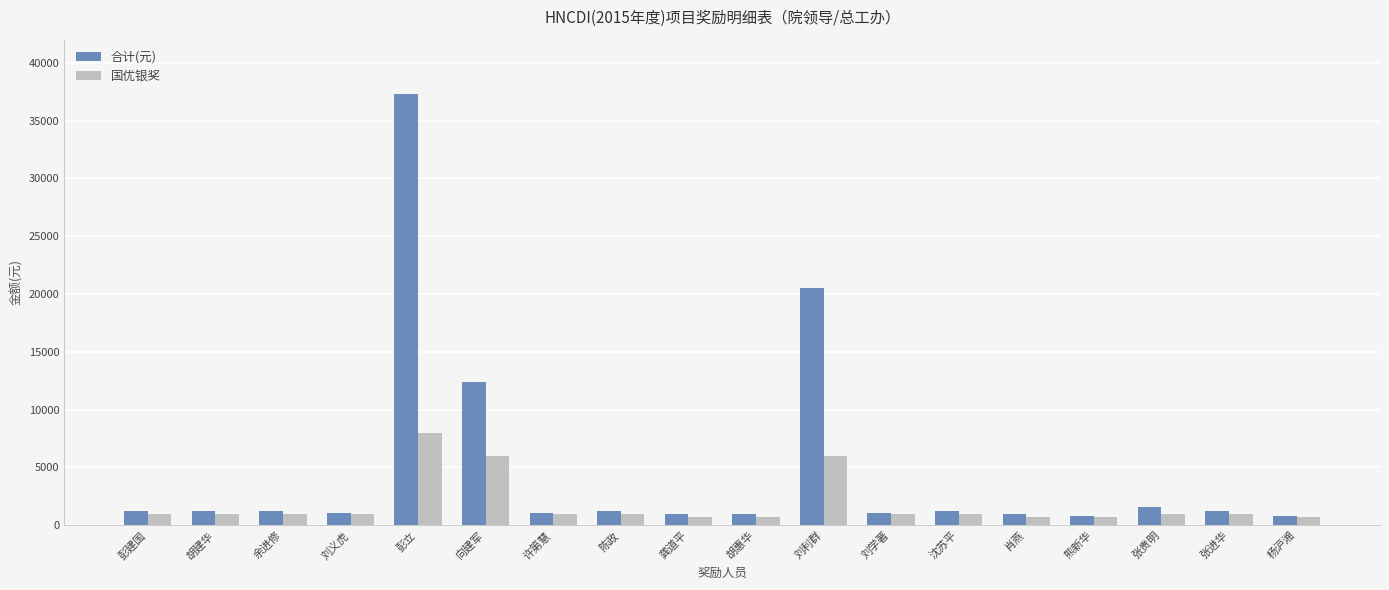

How many values in the 合计(元) series are below 1260?

8